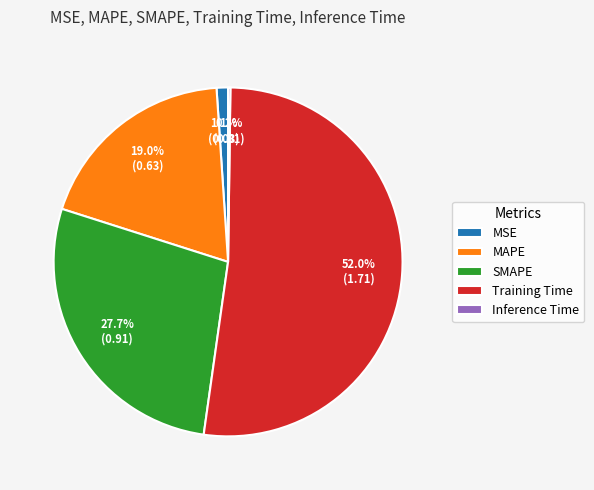

Which slice represents more than half of the pie?

Training Time